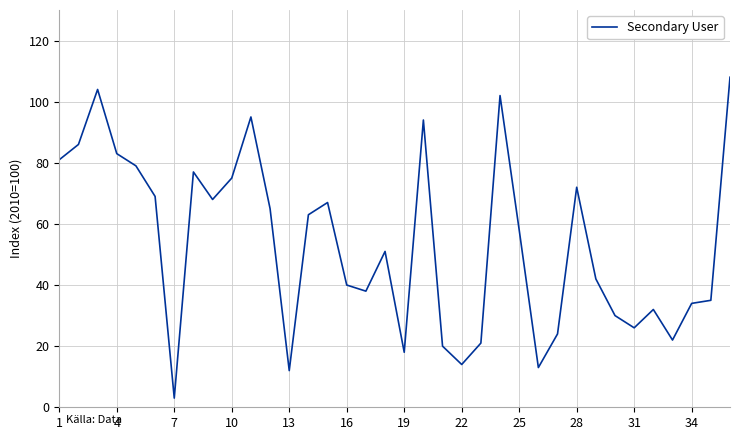

What is the smallest value displayed?

3